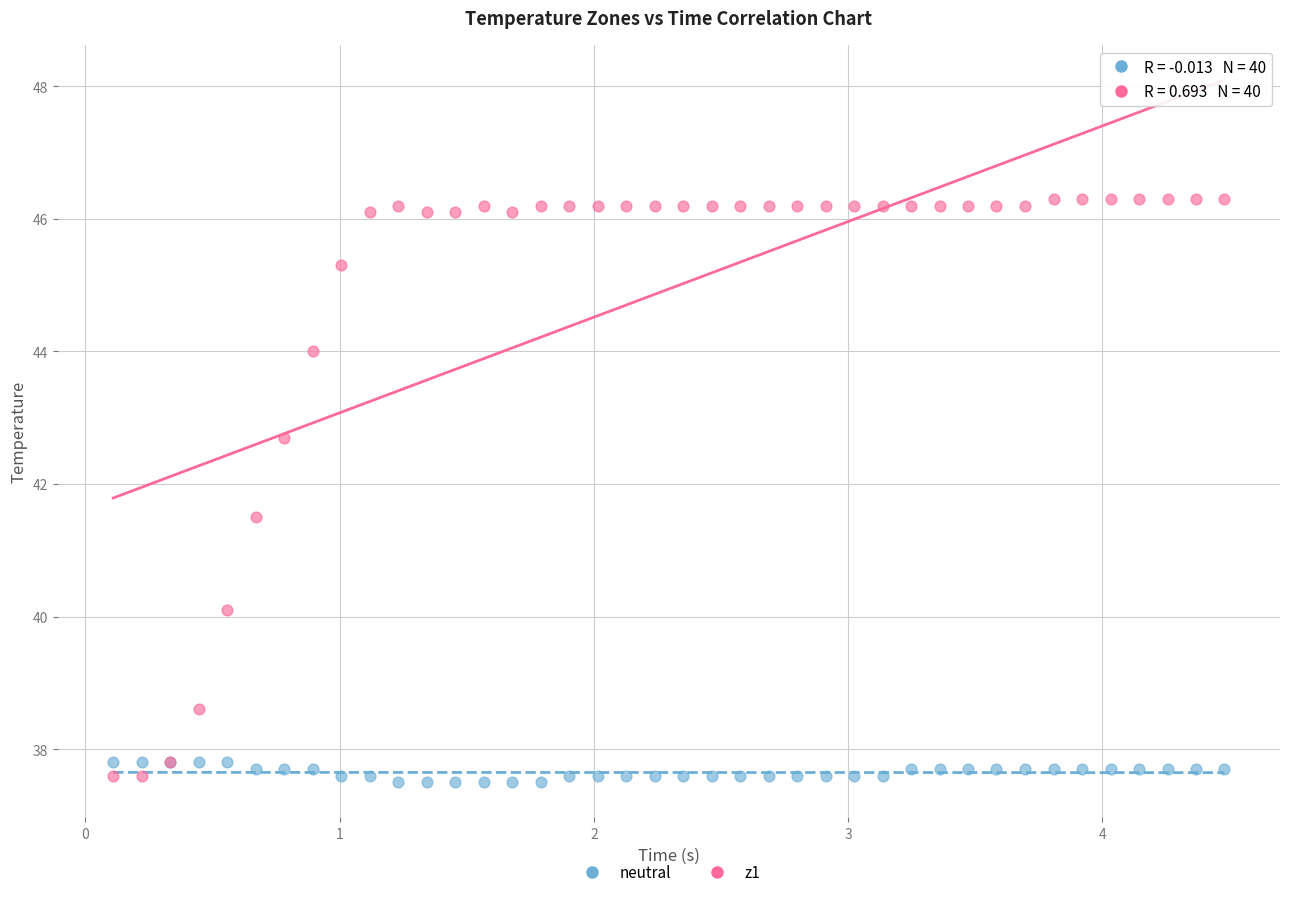

Which series has the widest spread of Y values?

z1